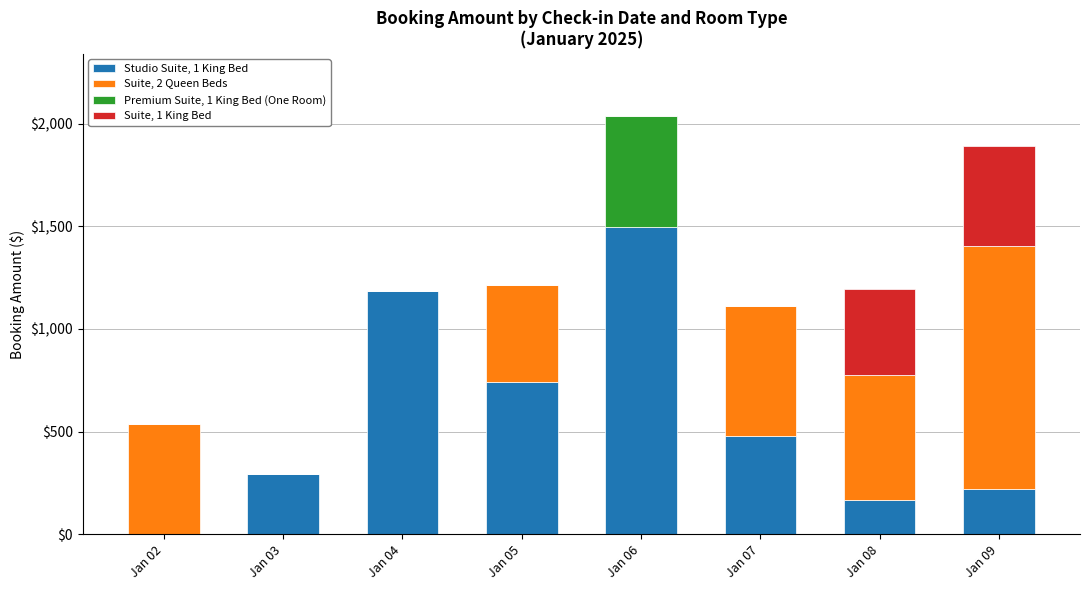

What is the total value across all series at Jan 08?

1195.9